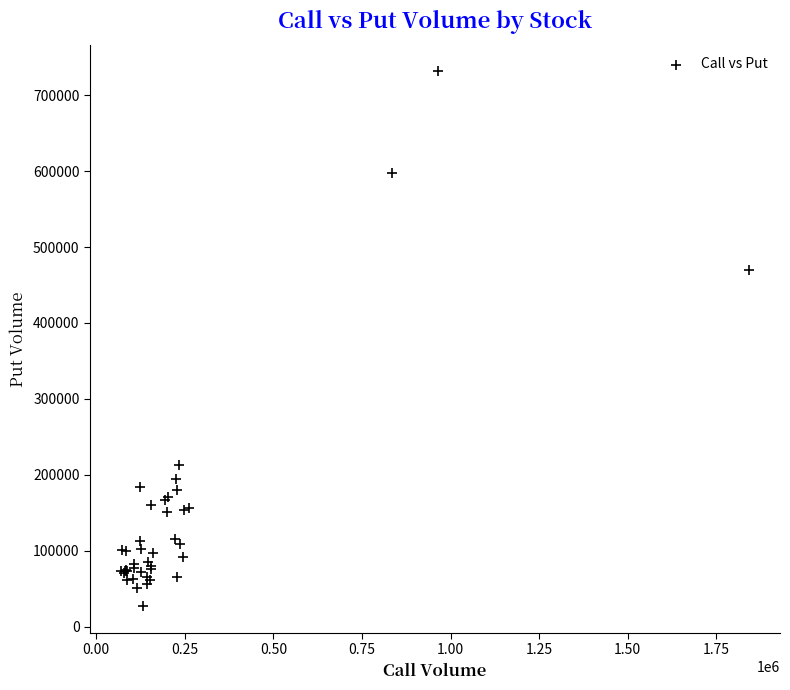

What Y value in the scatter plot is closest to 379162?

469532